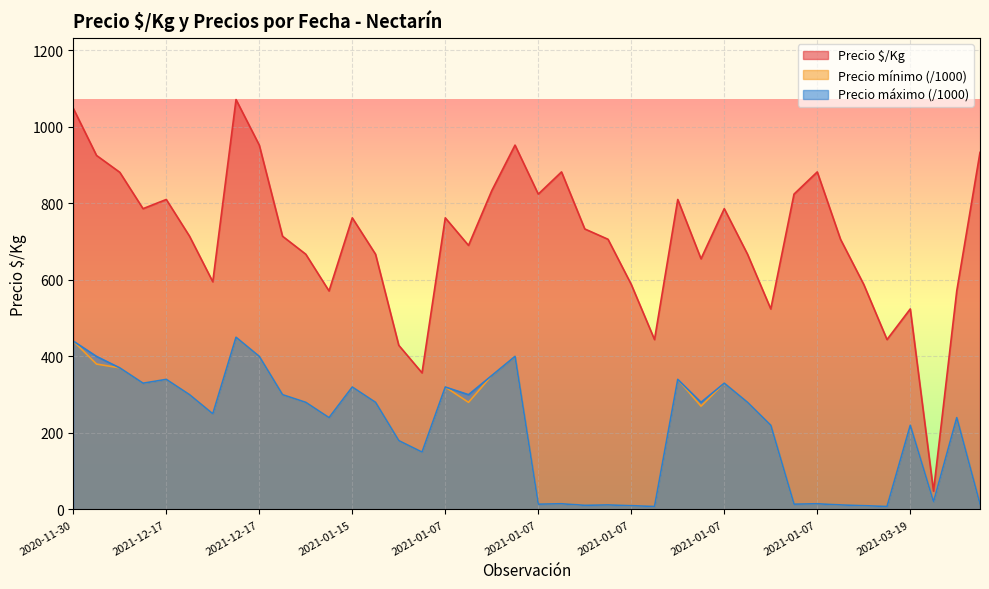

What is the total value across all series at 2021-12-17?

1490